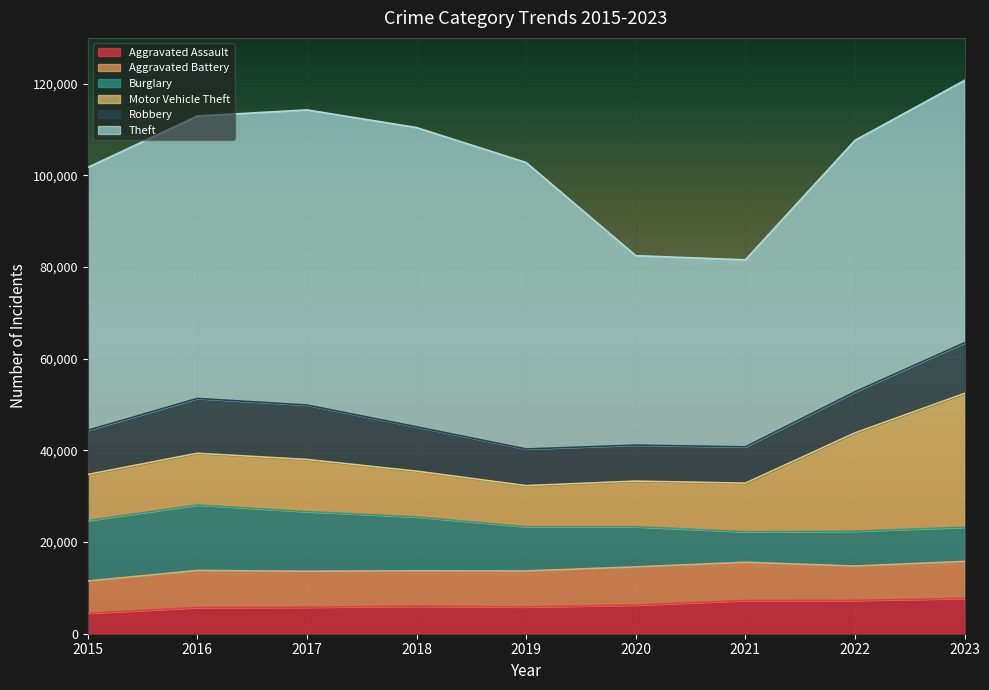

How many times do Burglary and Aggravated Battery cross each other?

3